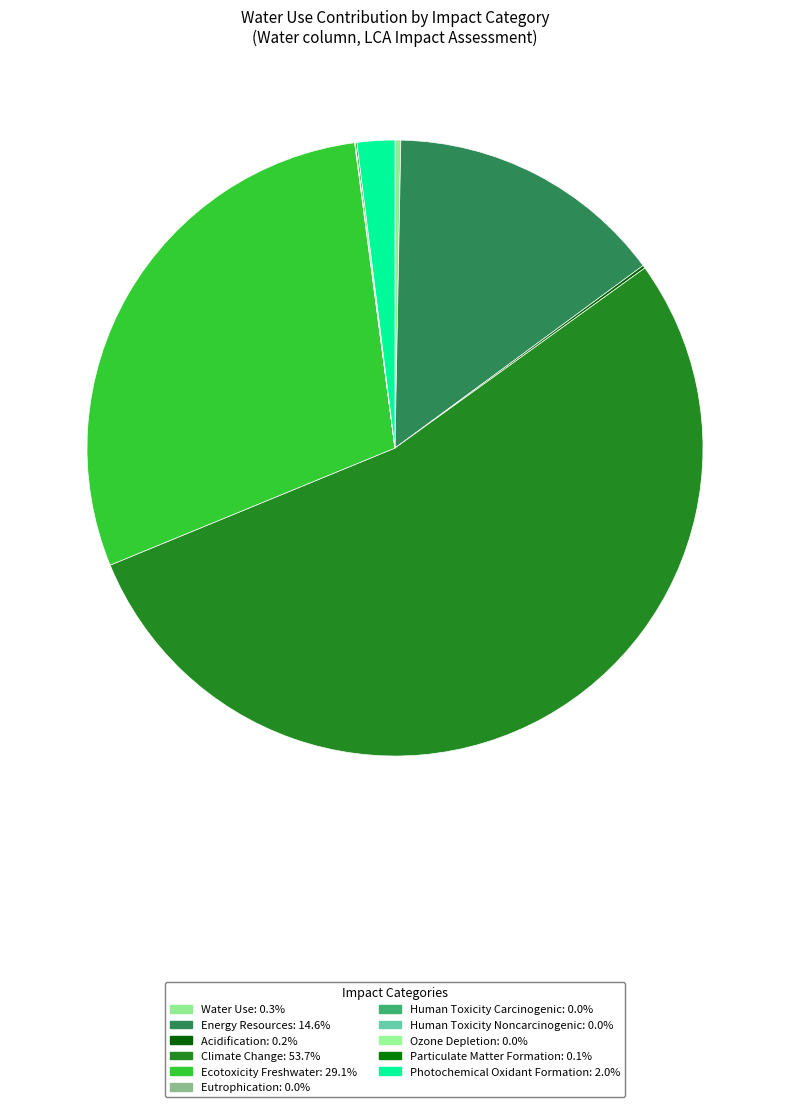

Which category has the biggest portion of the pie?

Climate Change